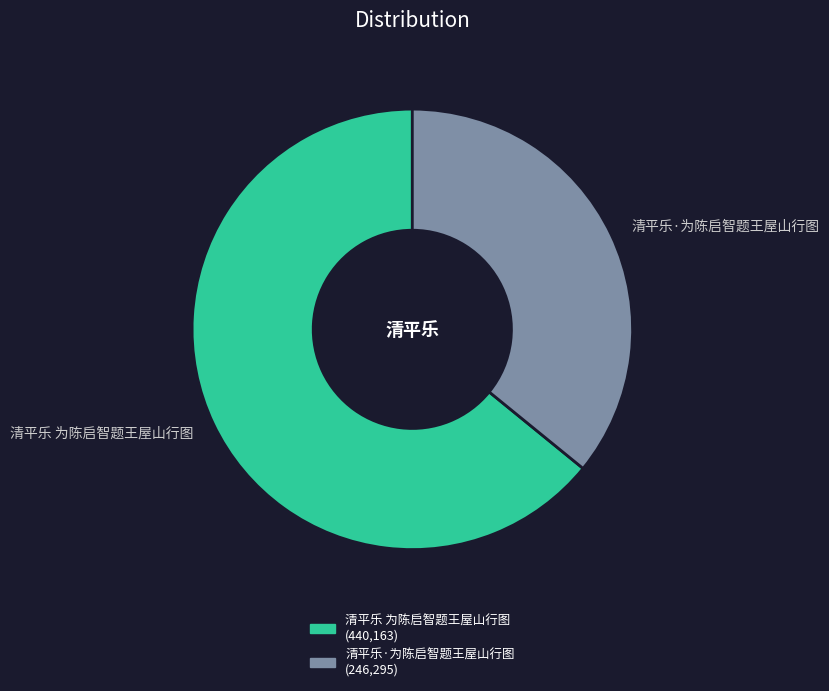

Combined, do 清平乐 为陈启智题王屋山行图 and 清平乐·为陈启智题王屋山行图 account for over 50%?

Yes